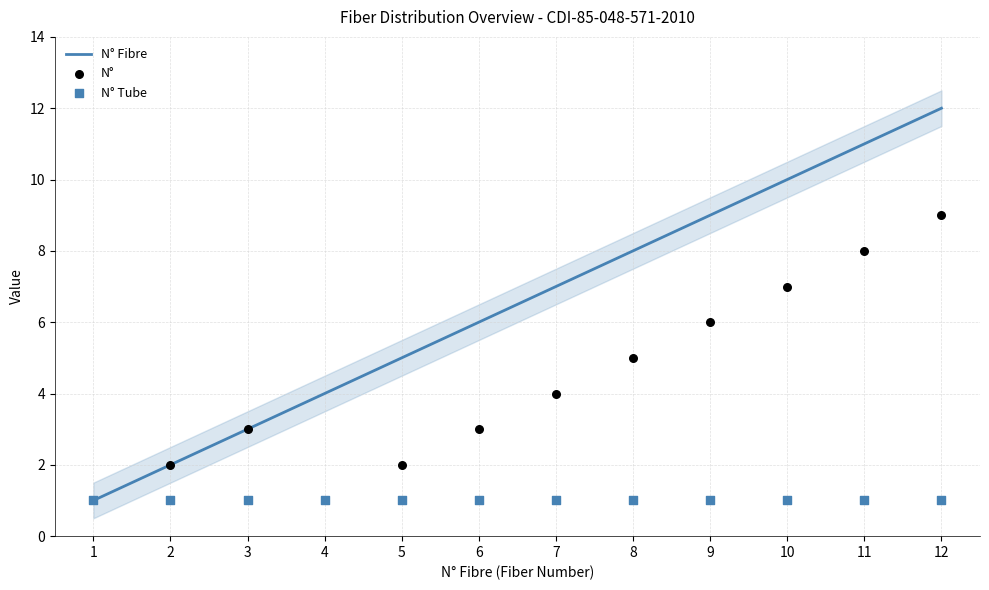

At how many categories does at least one series exceed 4?

8